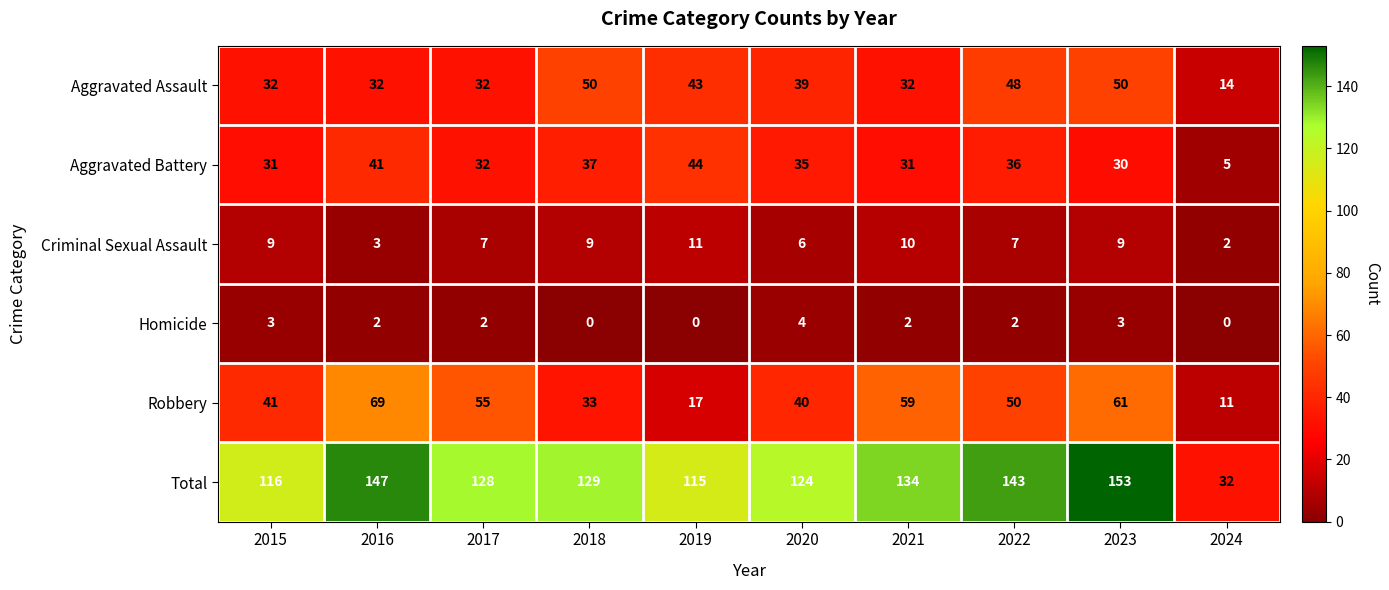

Is it true that Aggravated Battery equals 60 at 2016?

False